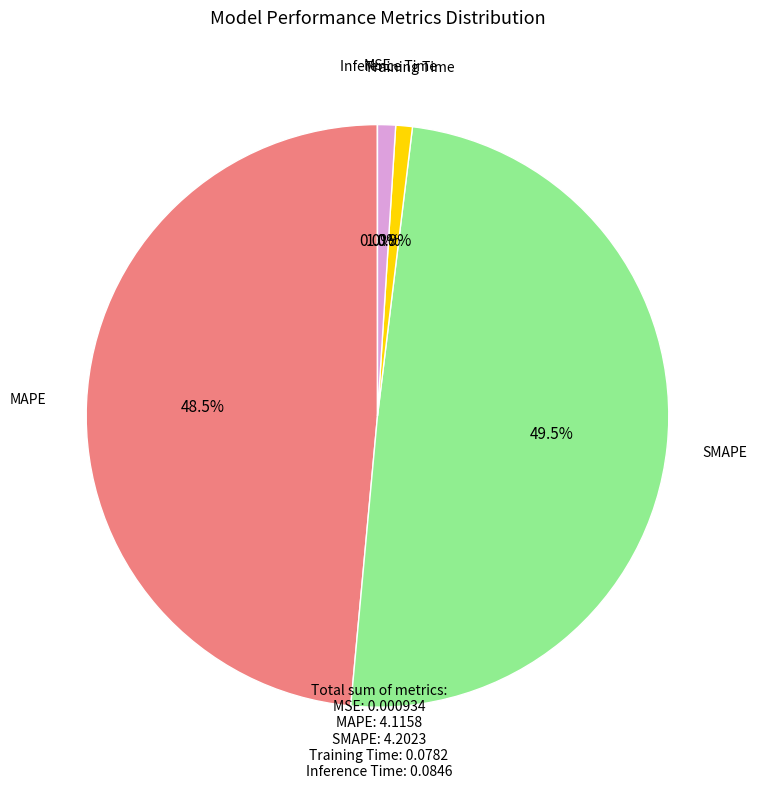

Is there a majority slice in this chart?

No